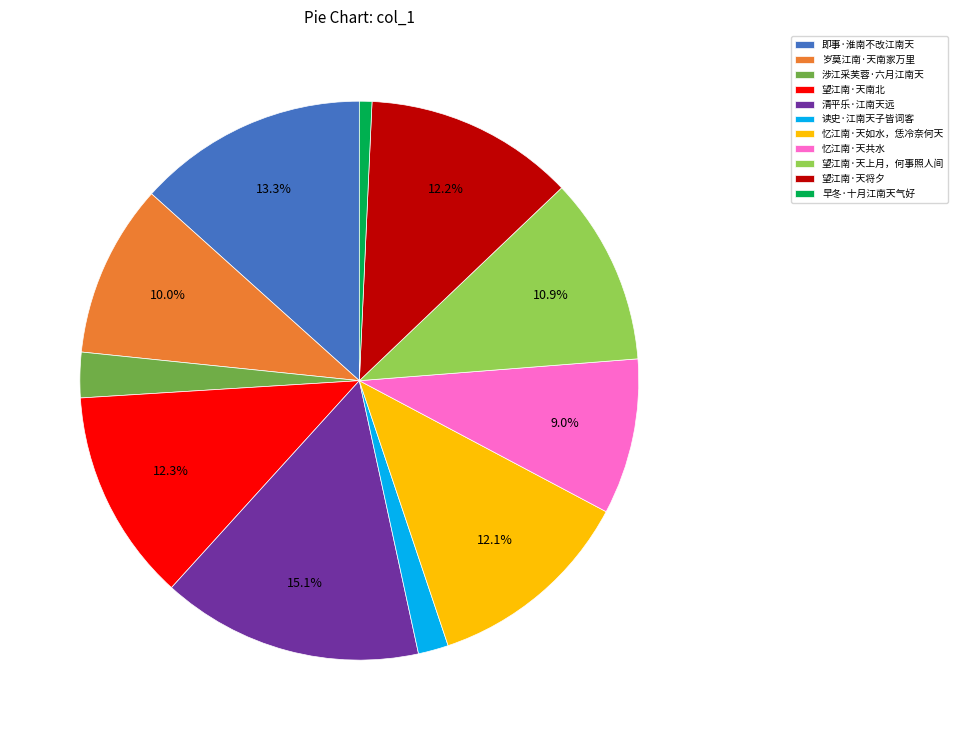

To the nearest percent, what portion does 忆江南·天如水，恁冷奈何天 represent?

12%